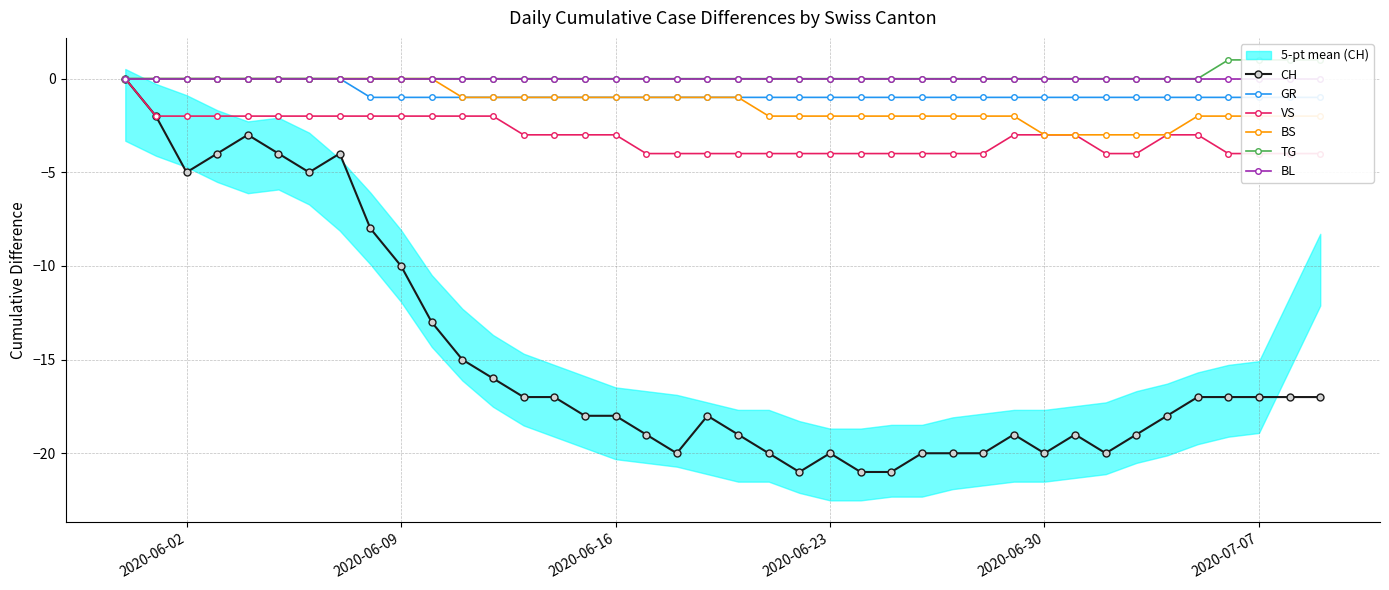

The CH series shows -29 at 2020-07-07. True or false?

False